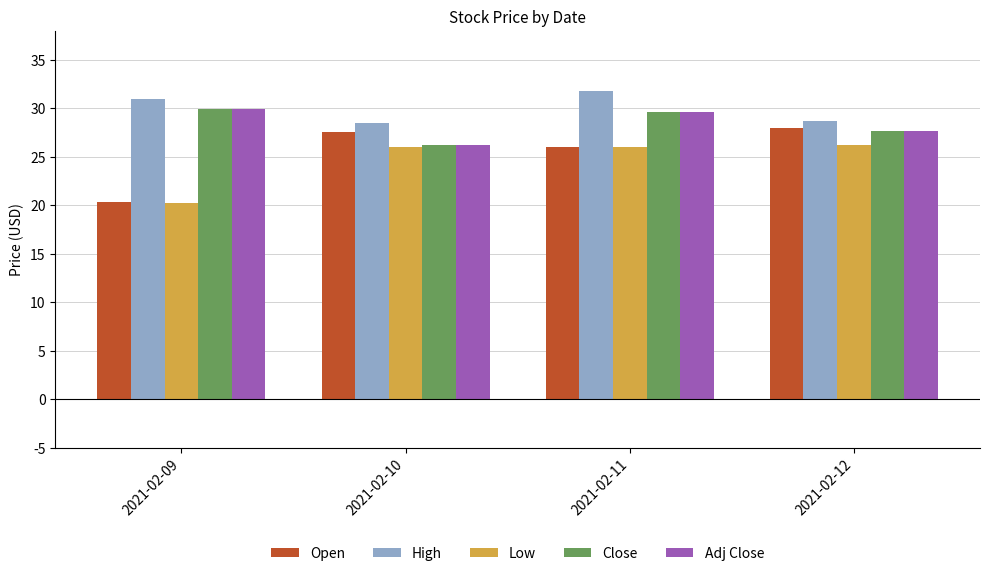

What is the total value across all series at 2021-02-09?

131.6